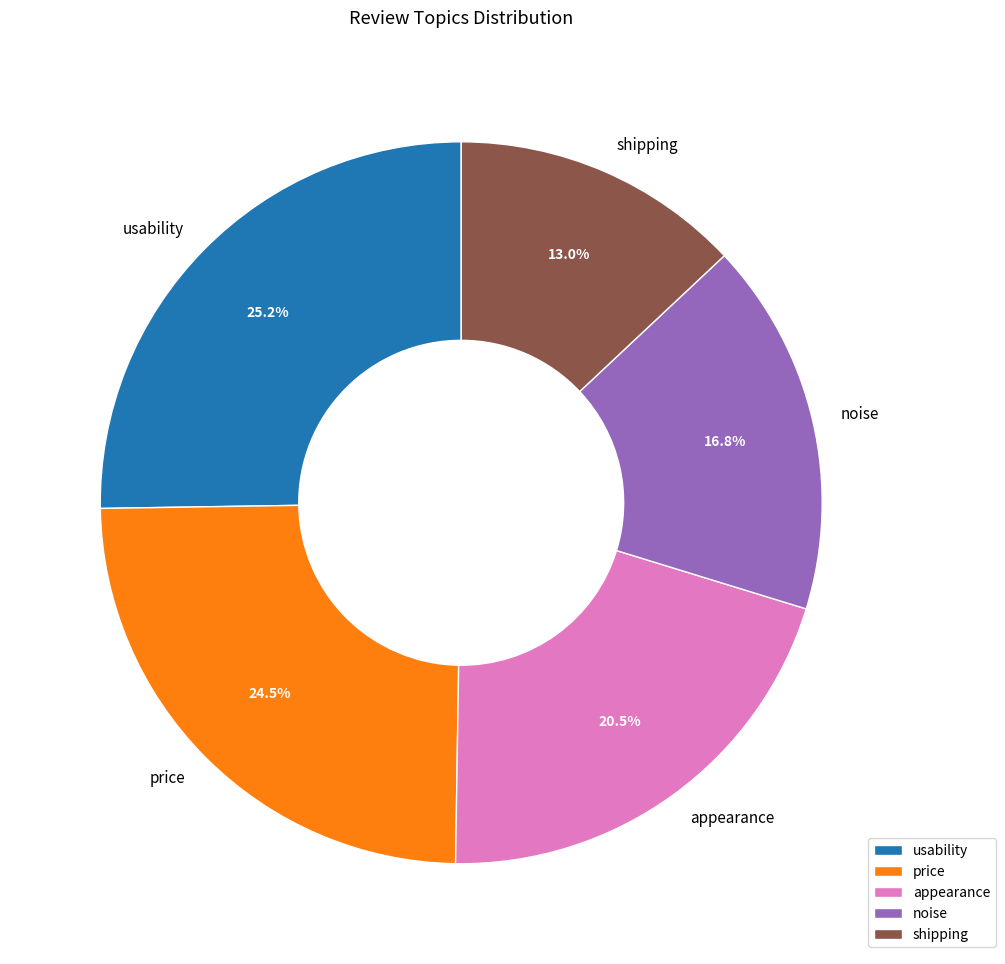

Between shipping and appearance, which is larger?

appearance